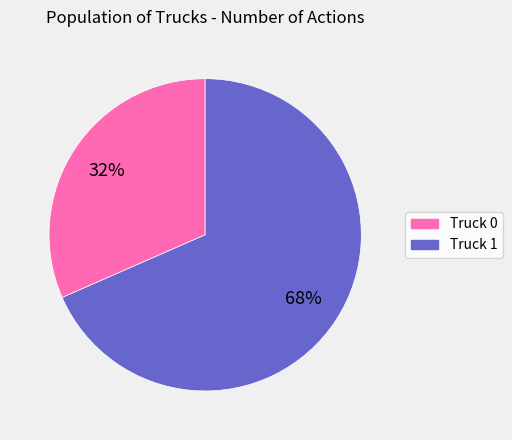

To the nearest percent, what is the average slice percentage?

50%